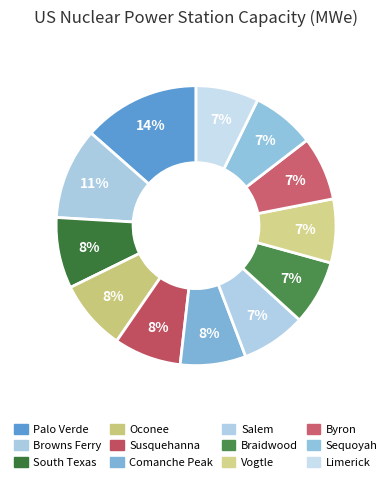

How many slices are in this pie chart?

12